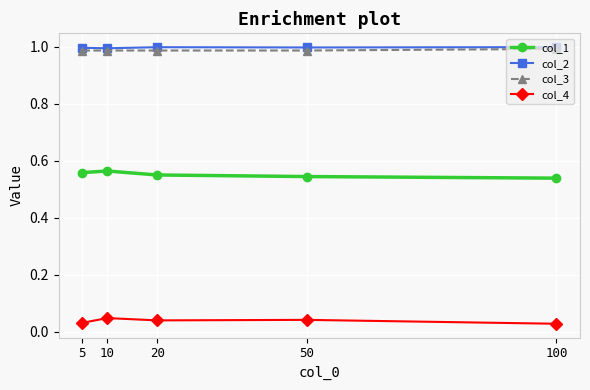

The value of col_1 at 50 is 0.2. True or false?

False